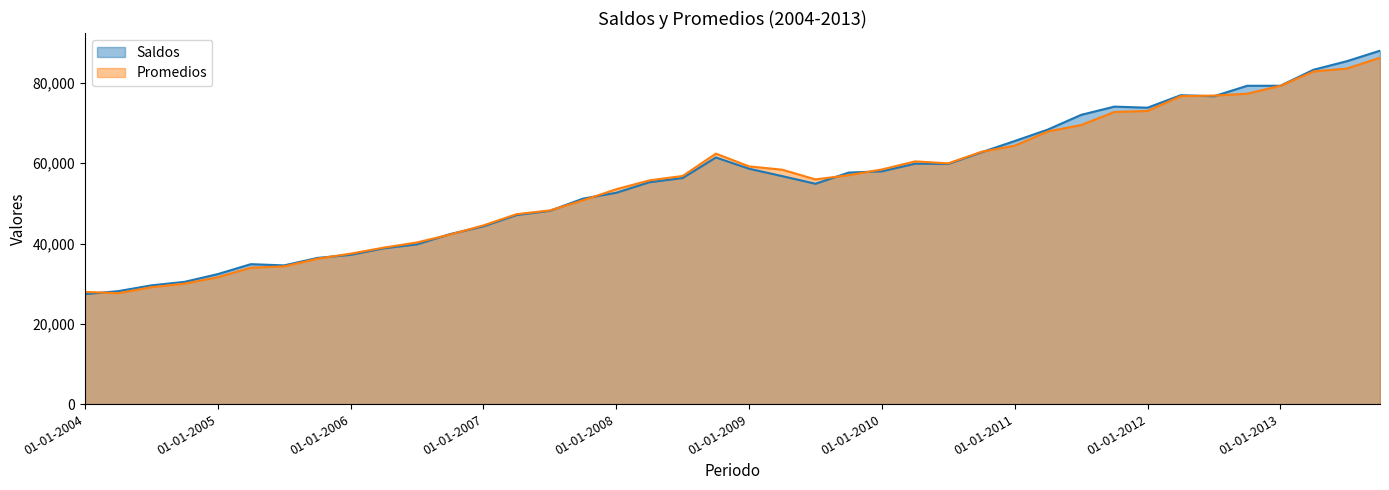

Which category has the highest value in the Saldos series?

01-10-2013